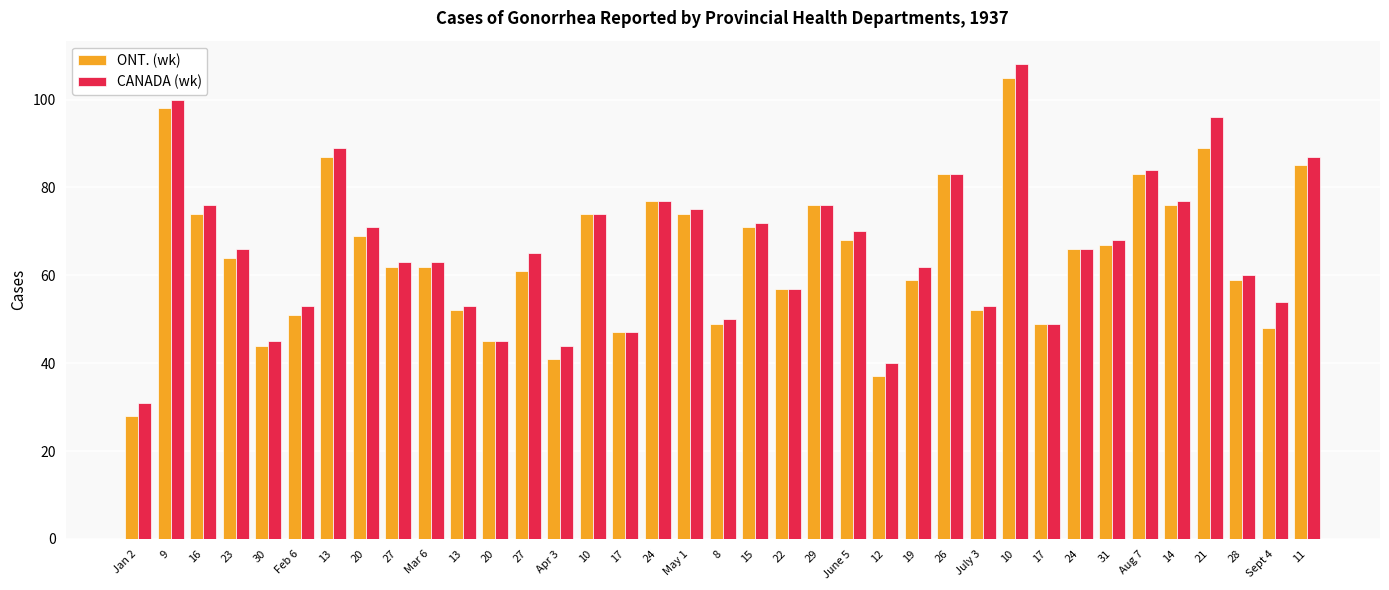

What are all the series names shown in the legend?

ONT. (wk), CANADA (wk)